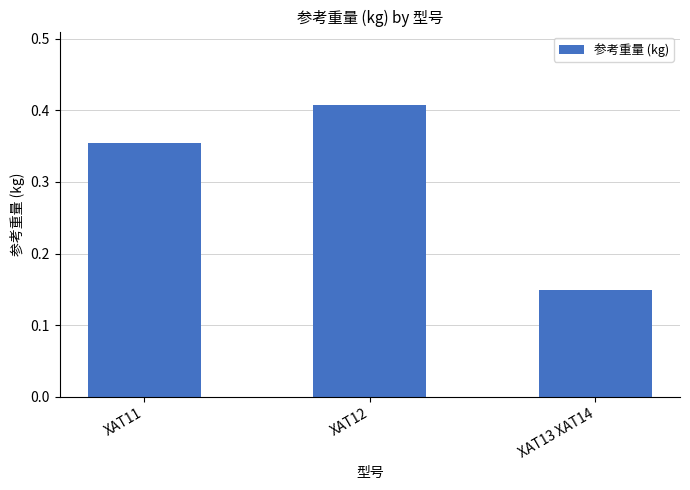

List the labels in order of value, smallest first.

XAT13 XAT14, XAT11, XAT12